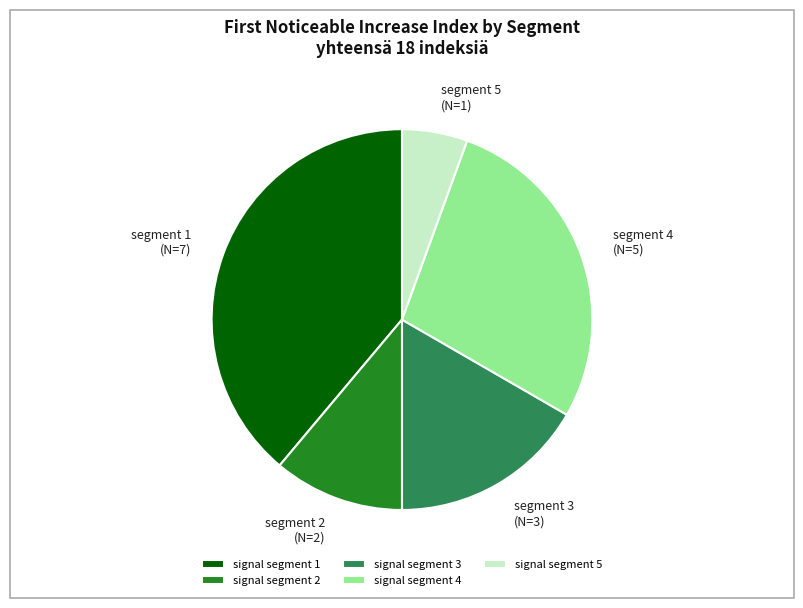

Rank the categories by value from lowest to highest.

signal segment 5, signal segment 2, signal segment 3, signal segment 4, signal segment 1